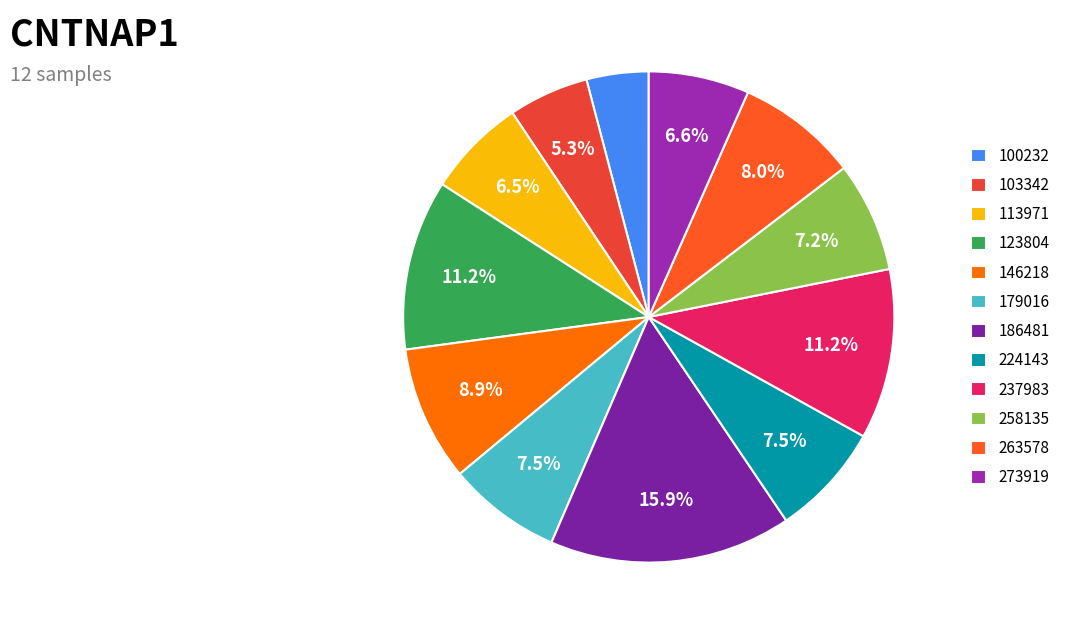

The 263578 slice represents 8% of the pie. True or false?

True